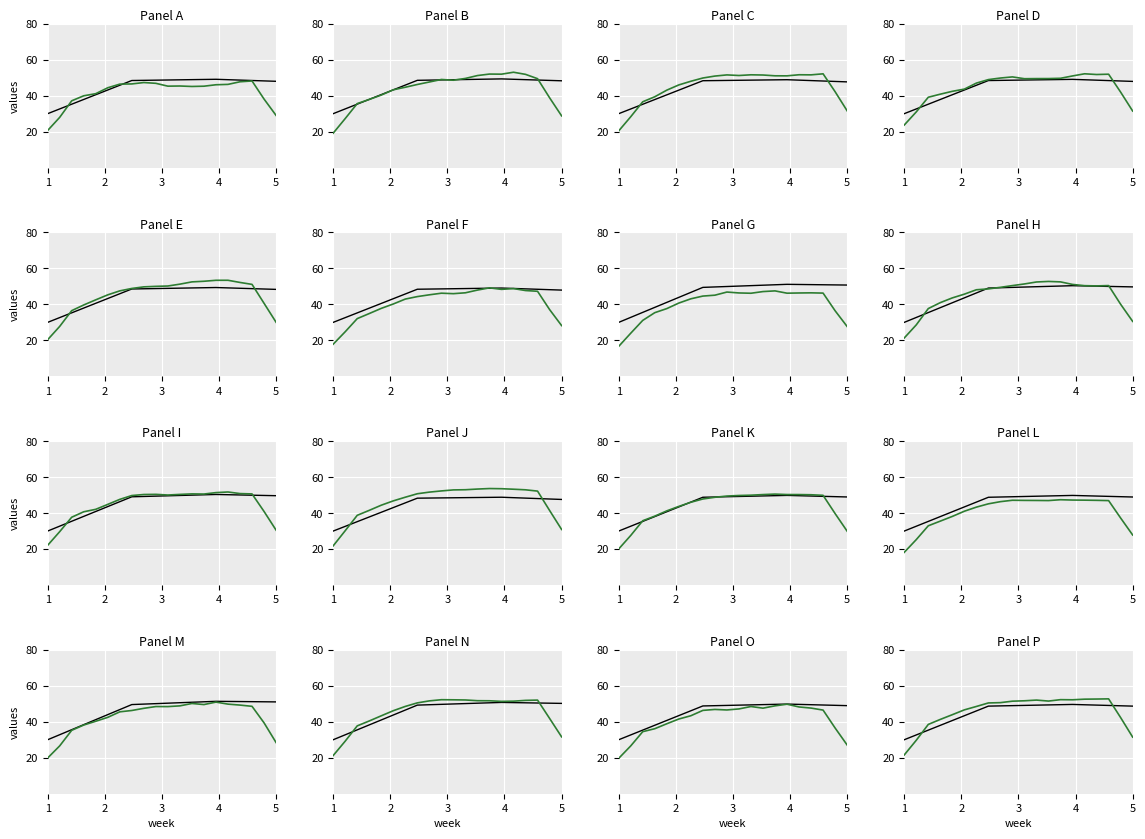

Which series has the largest total across all categories?

smoothed